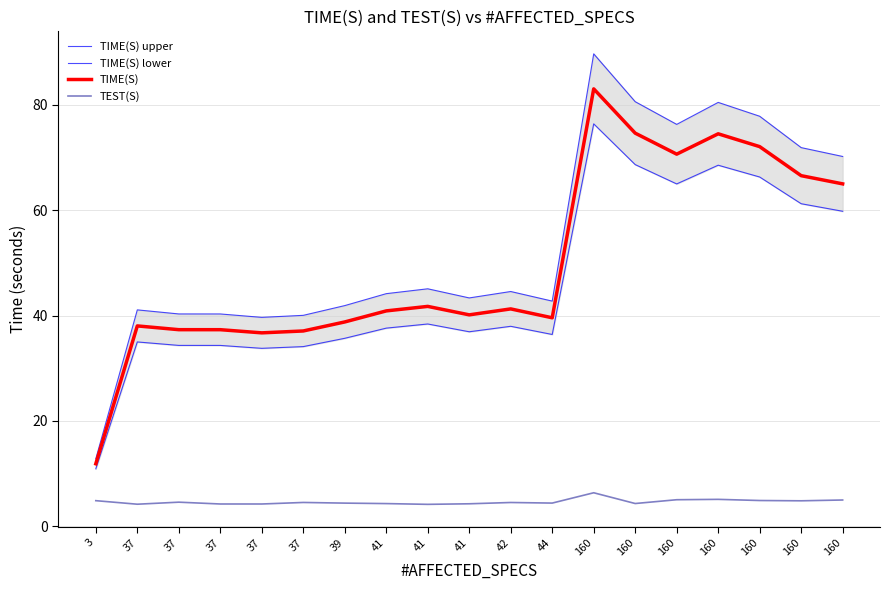

At how many categories does at least one series exceed 53?

7